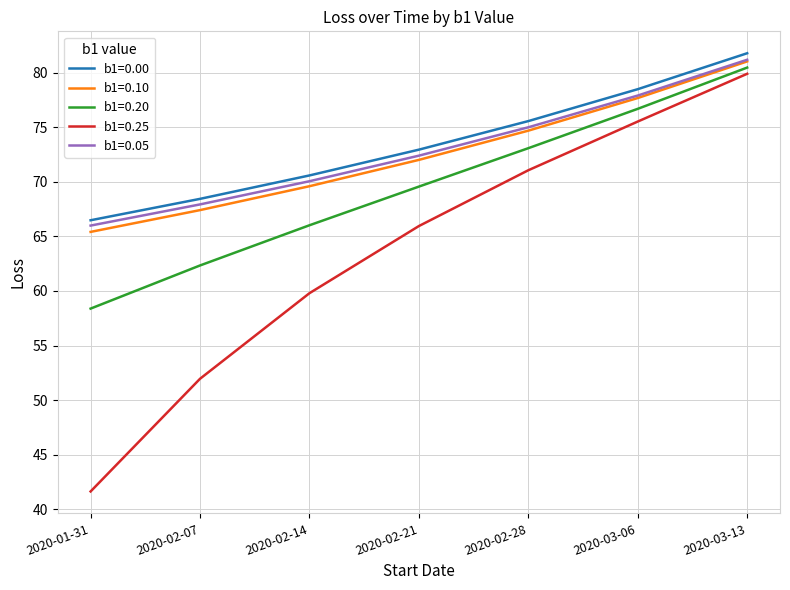

What is the difference between the highest and lowest values at 2020-02-07?

16.5